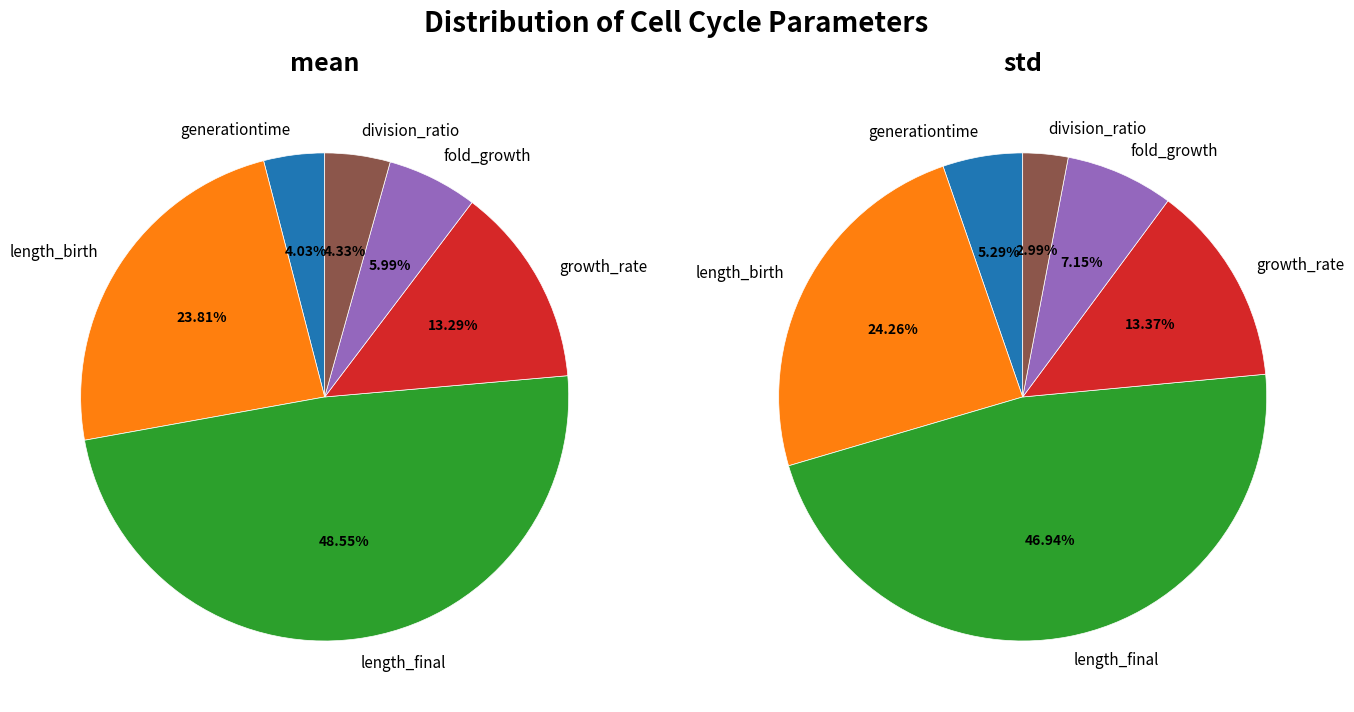

To the nearest percent, what portion does length_final represent?

49%